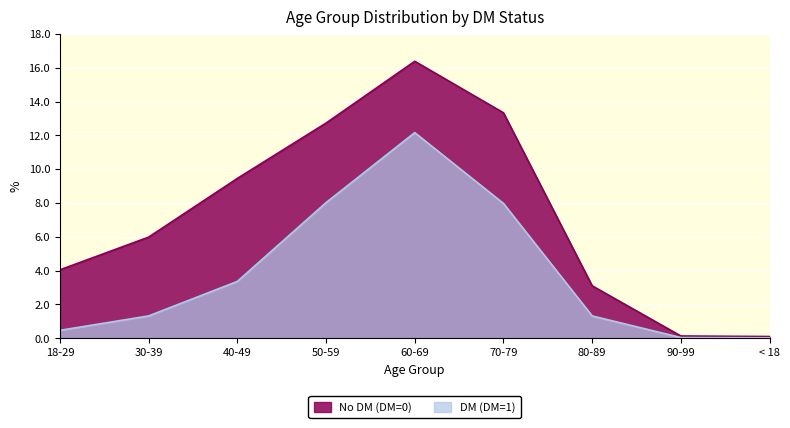

At which label is DM (DM=1) closest to 6?

70-79